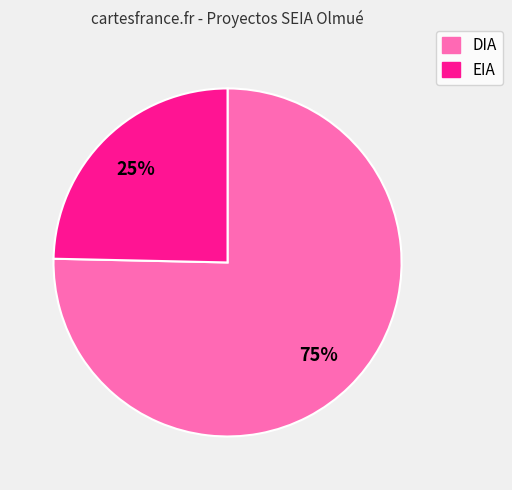

Is the sum of EIA and DIA greater than half?

Yes